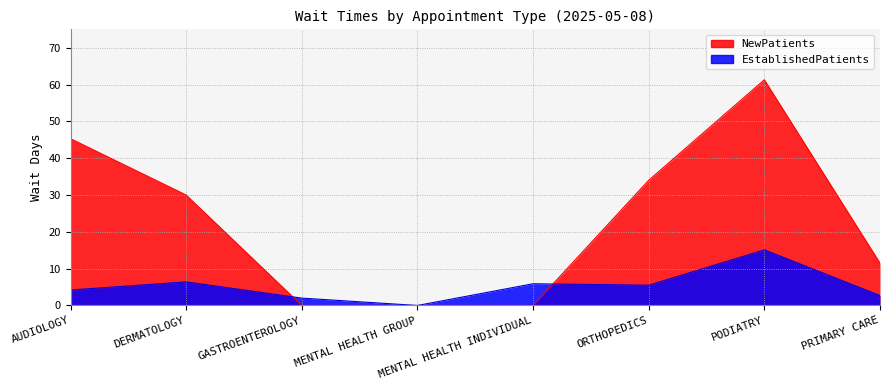

Between AUDIOLOGY and MENTAL HEALTH GROUP, which series saw the biggest shift?

NewPatients